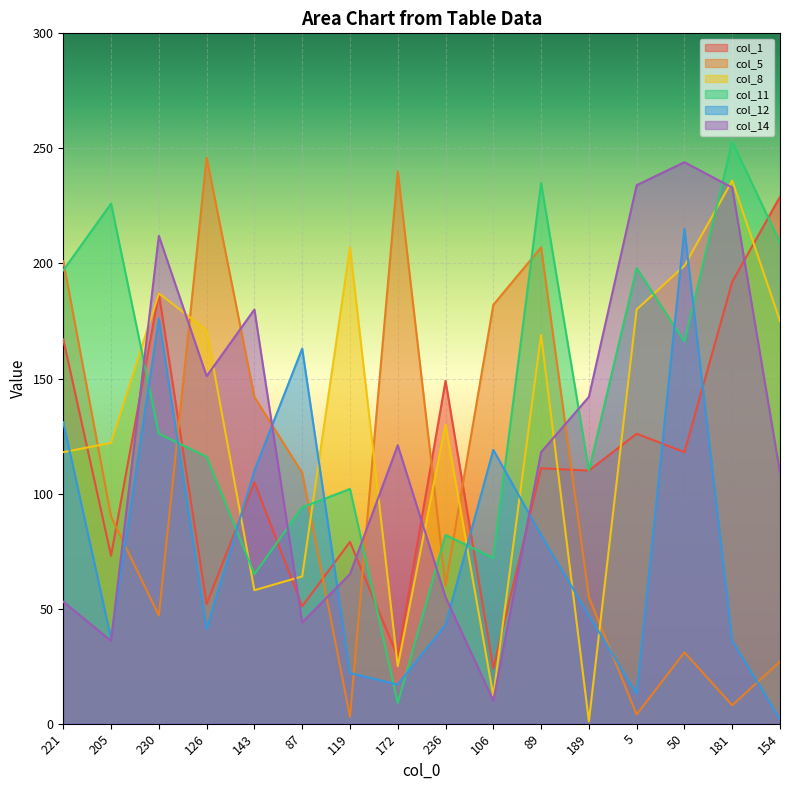

List the labels in order of col_5 value, smallest first.

119, 5, 181, 154, 50, 230, 189, 236, 205, 87, 143, 106, 221, 89, 172, 126